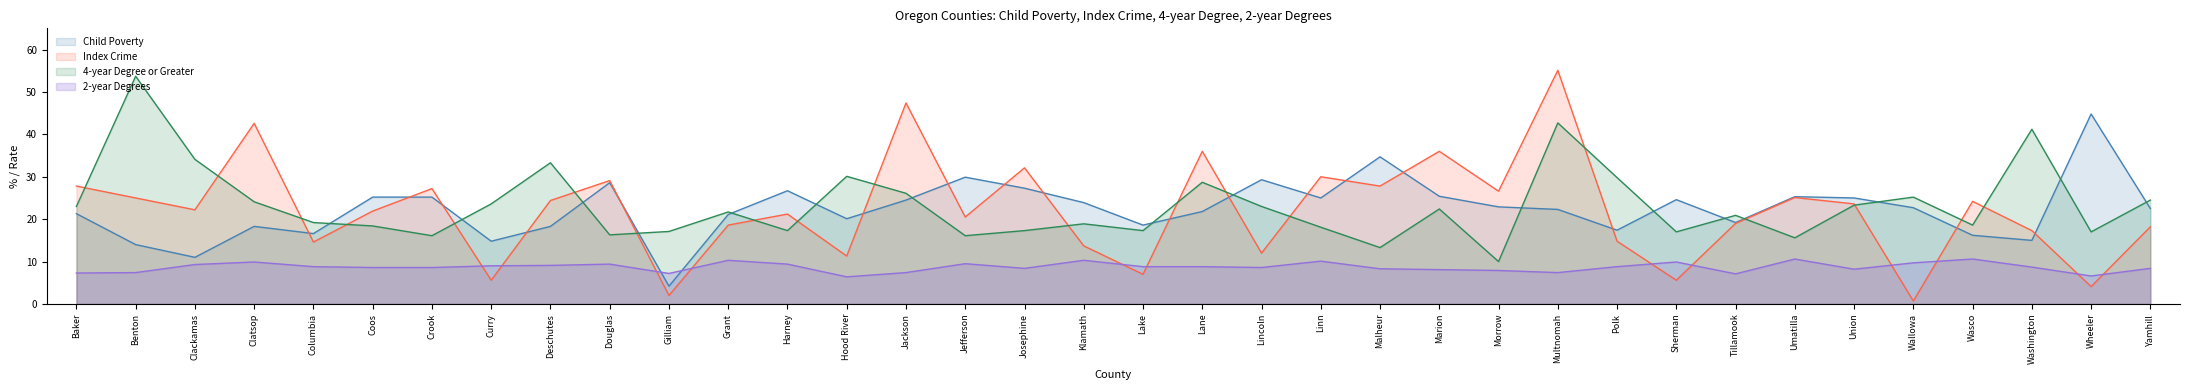

What position from the right is Curry?

29